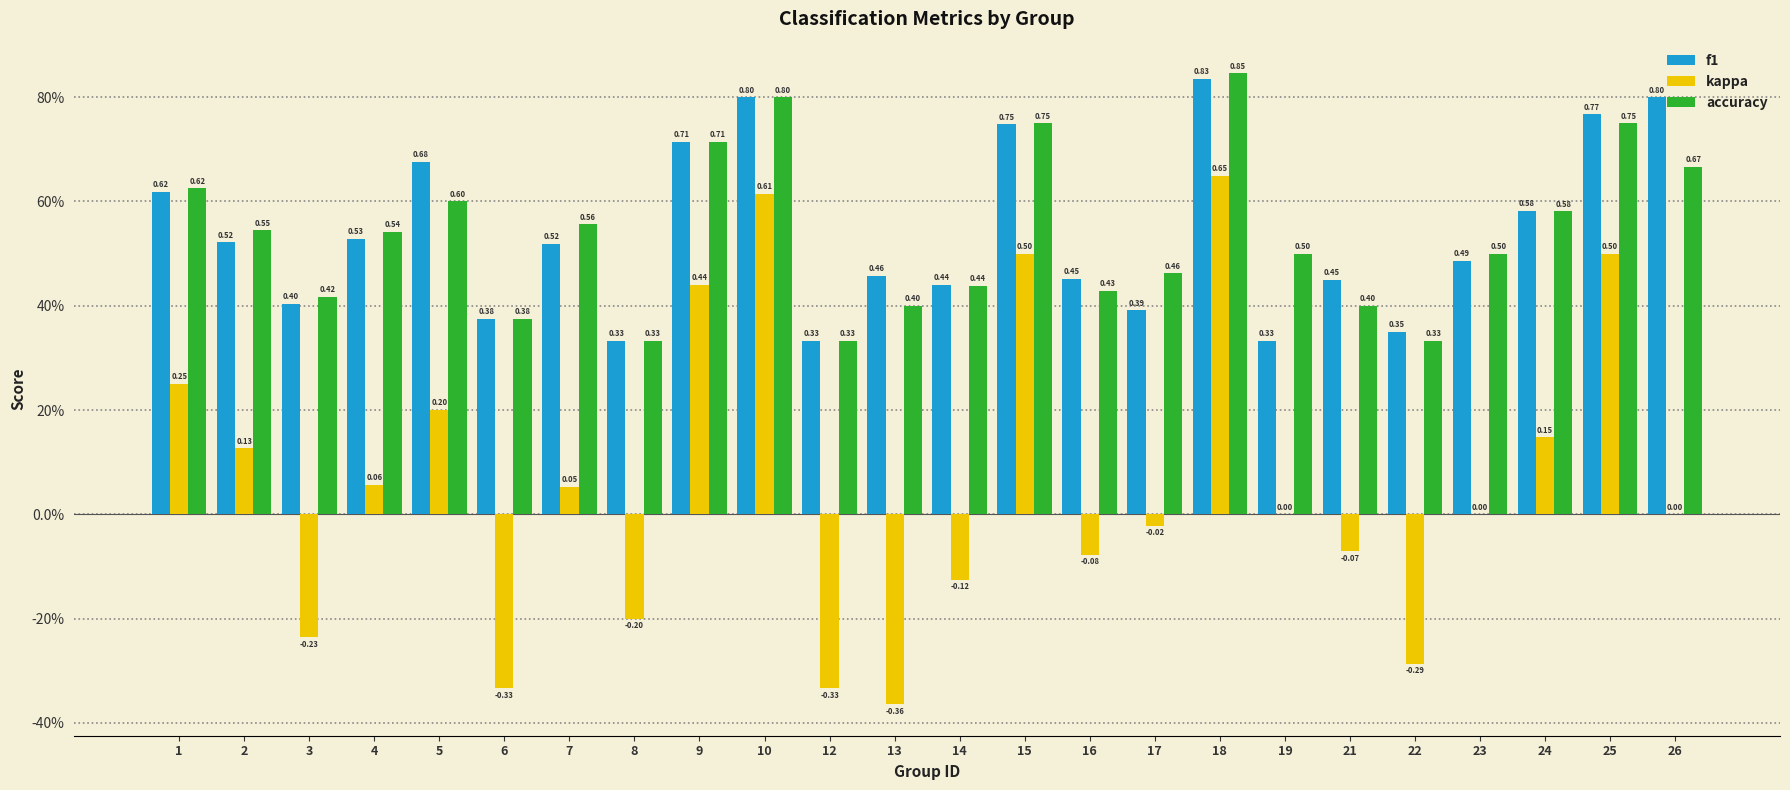

What are all the series names shown in the legend?

f1, kappa, accuracy